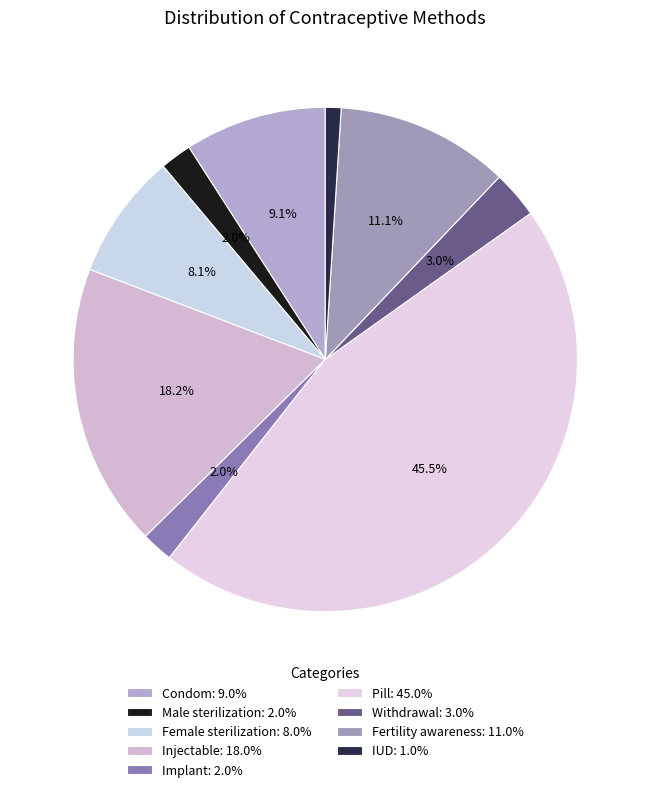

Is it true that Injectable is 18% of the pie?

True